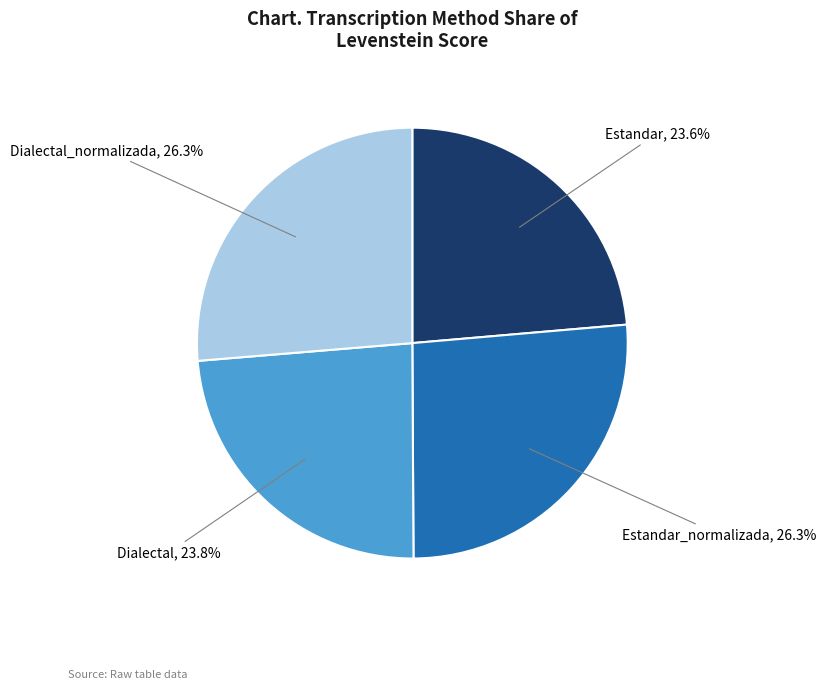

Count the number of slices in the pie.

4